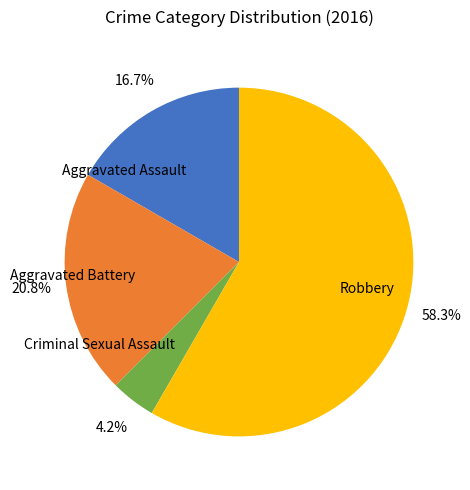

Which category has the smallest portion of the pie?

Criminal Sexual Assault